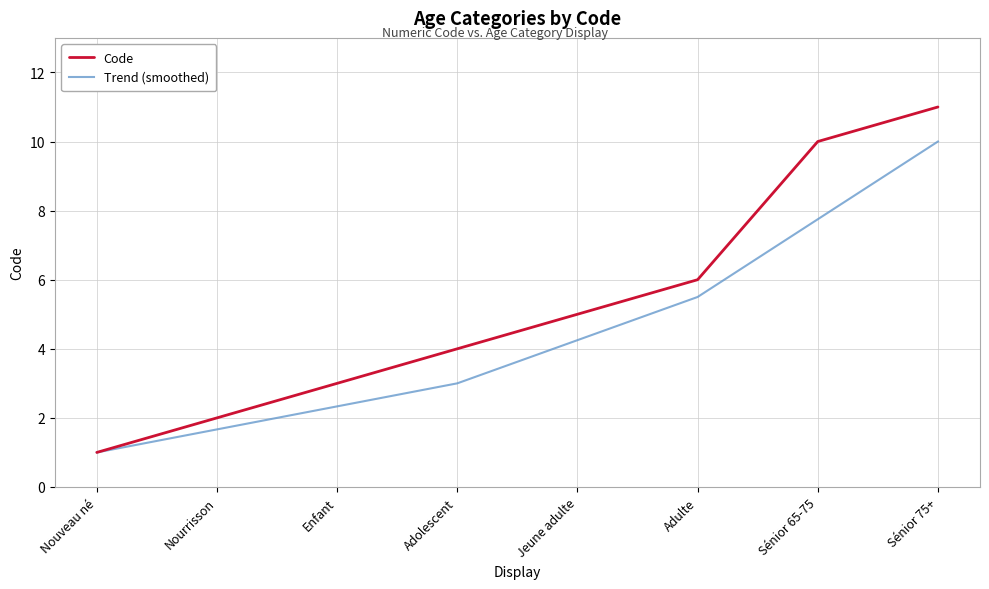

At which label does Trend (smoothed) first exceed 4?

Jeune adulte